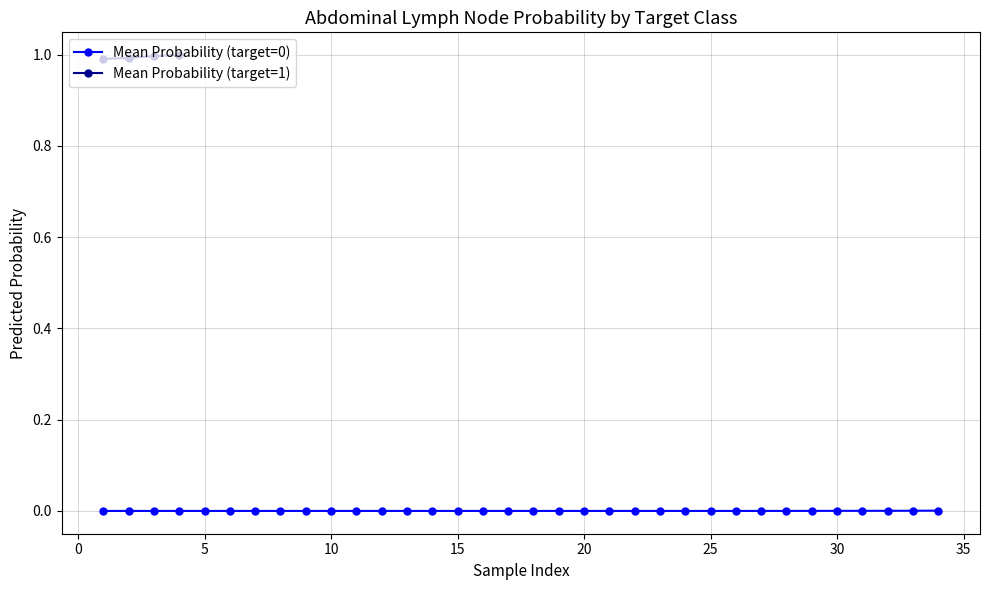

How many categories are shown in the chart?

4